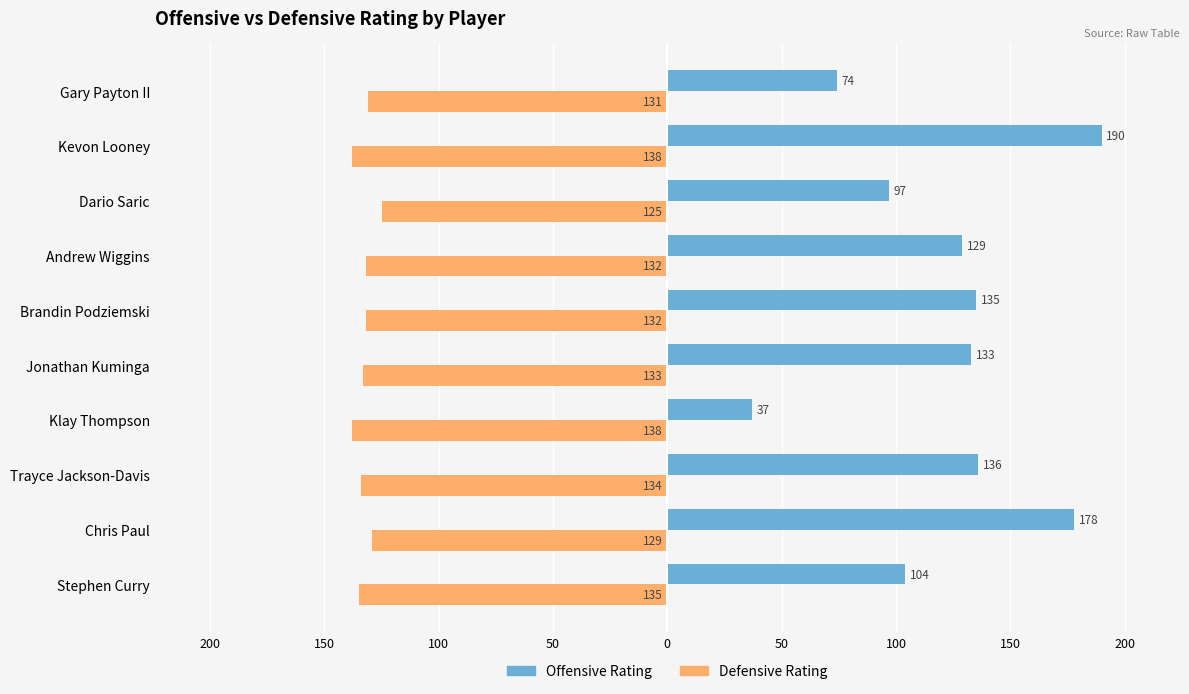

Rank the series by their maximum value, from lowest to highest.

Defensive Rating, Offensive Rating